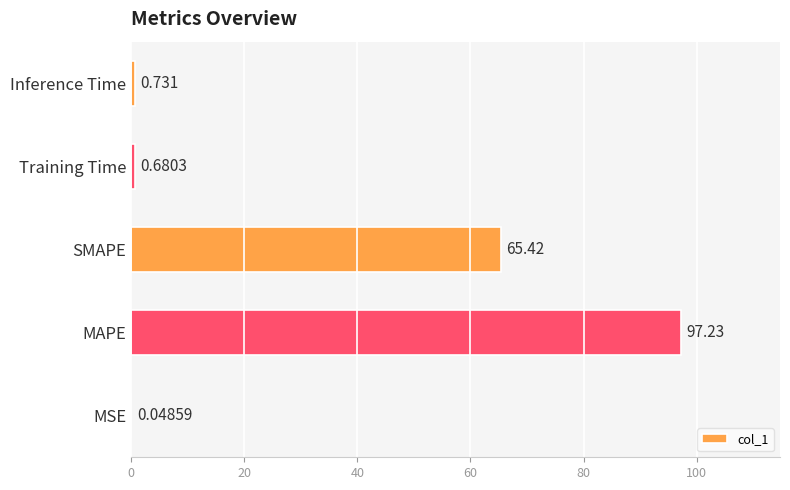

Where is the data nearest to the value 48?

SMAPE